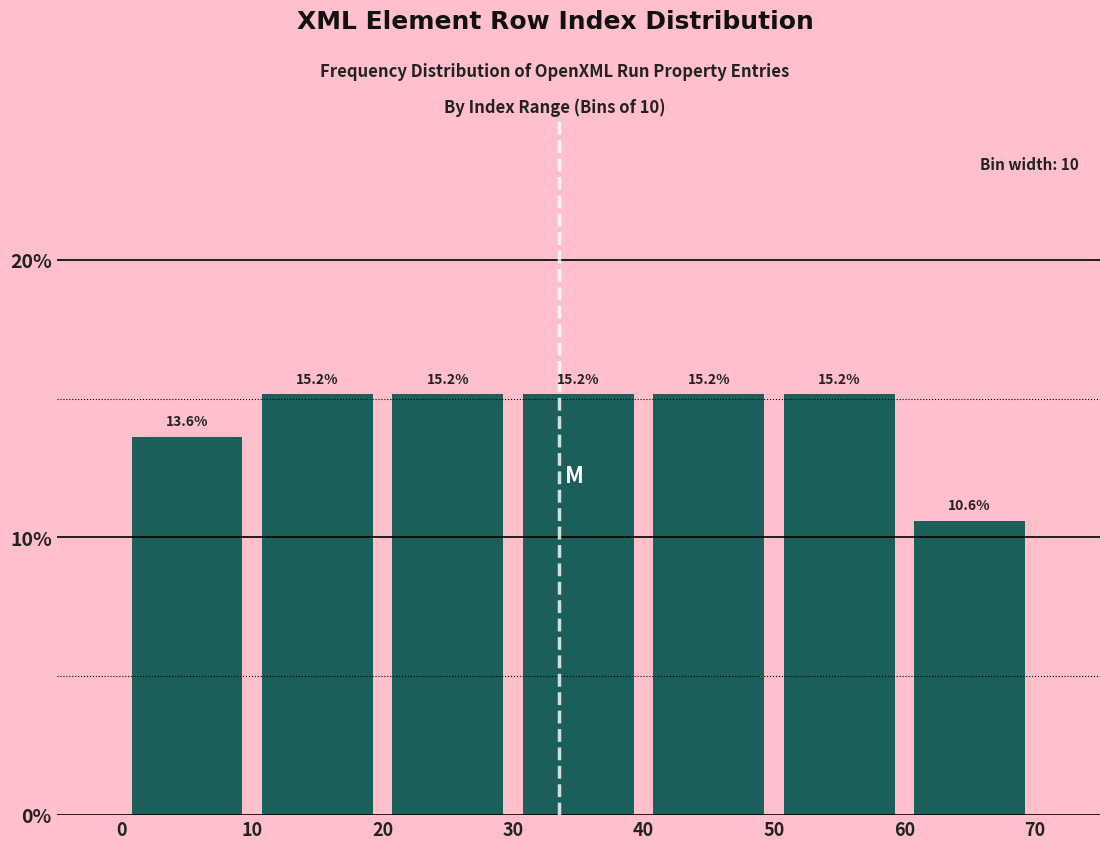

What is the height of the bar covering 10 to 20 on the x-axis?

15.2